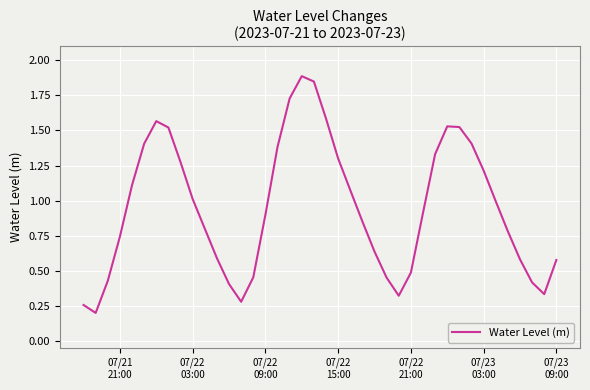

Does the chart have visible grid lines?

Yes